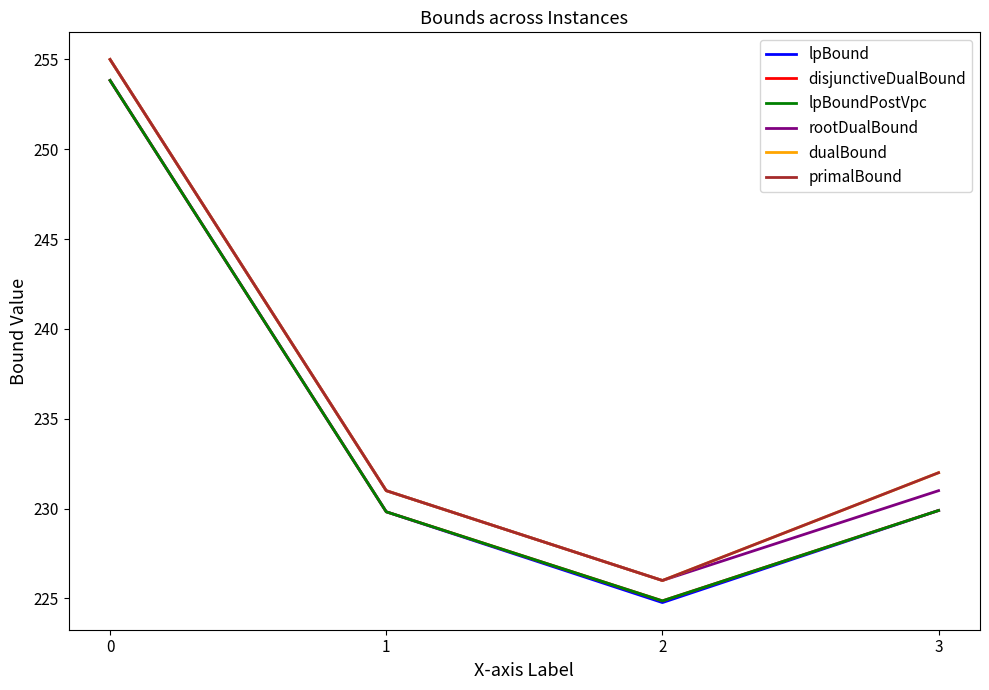

Does the chart have visible grid lines?

No